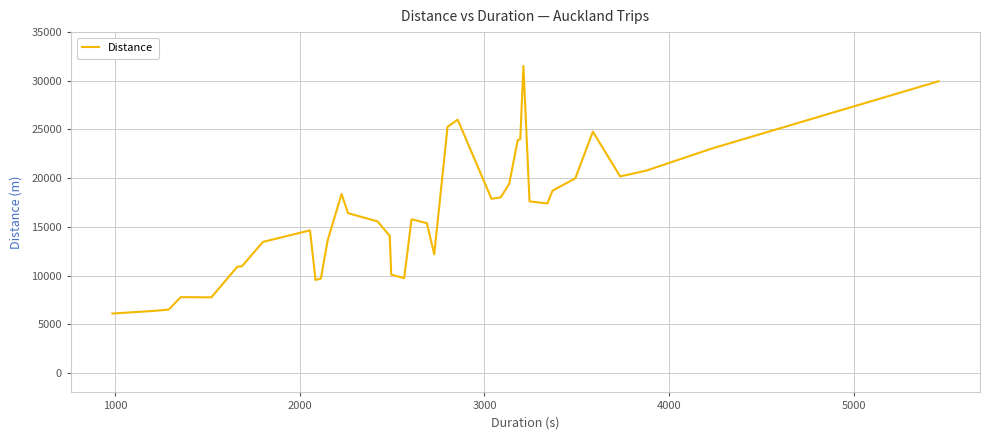

Is this an area chart (filled region under the line)?

No